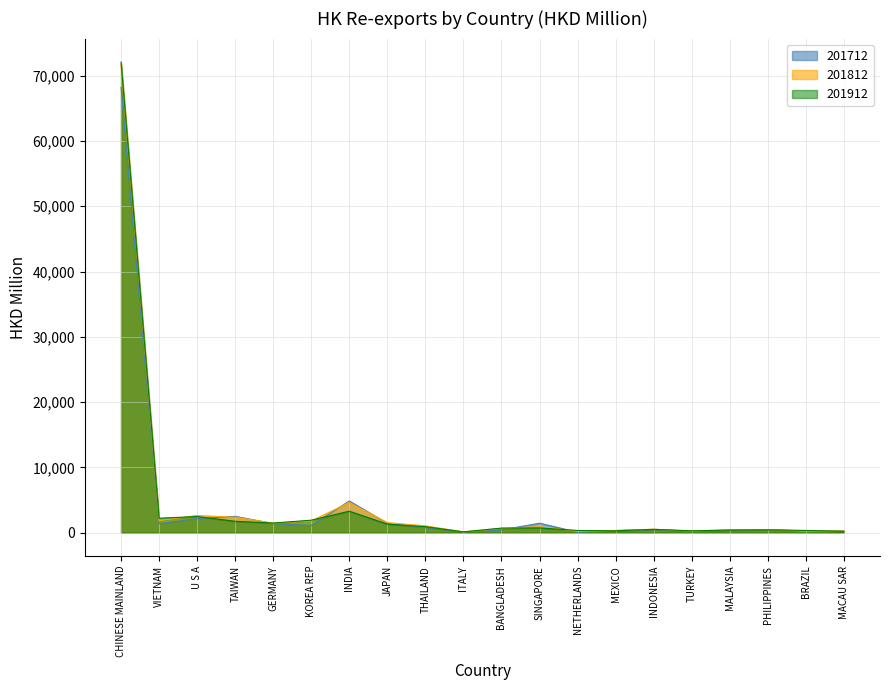

At how many categories does at least one series exceed 22017?

1